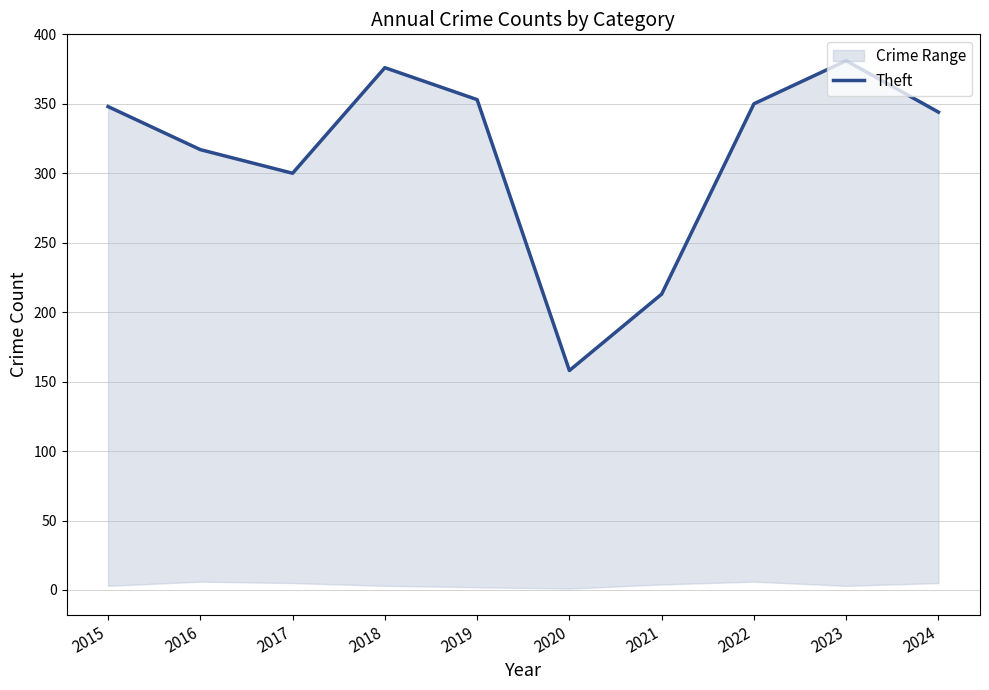

What is the difference between the maximum and minimum values?

223